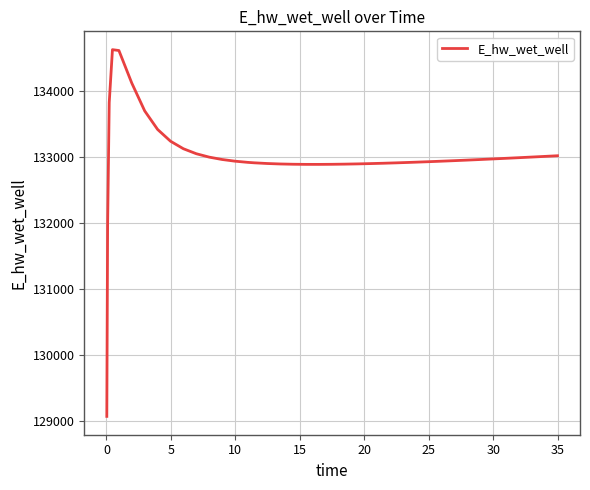

What is the sum of all values?

5319919.7